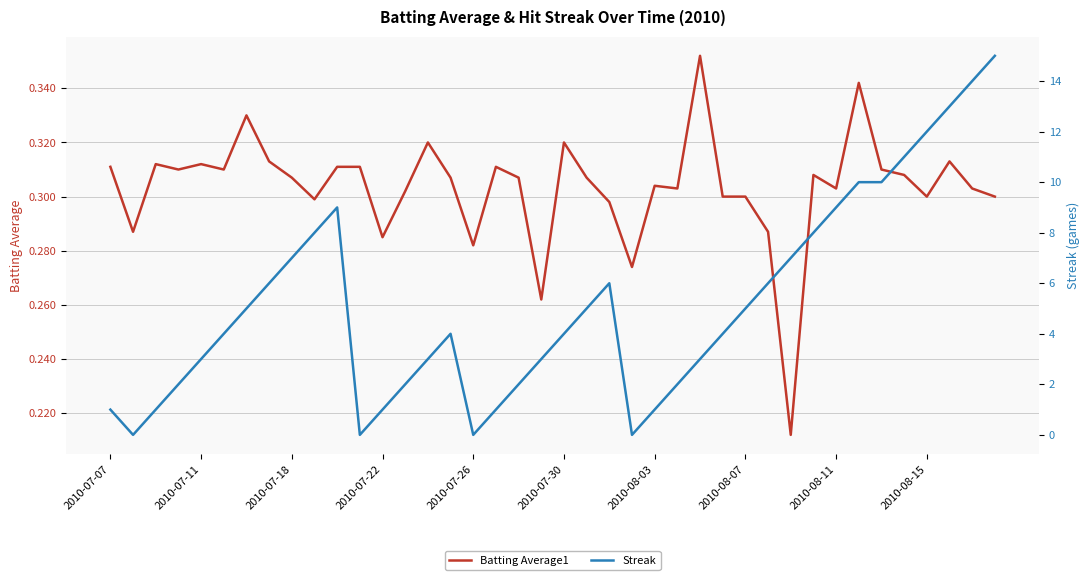

True or false: Batting Average1 and Streak intersect in this chart.

True